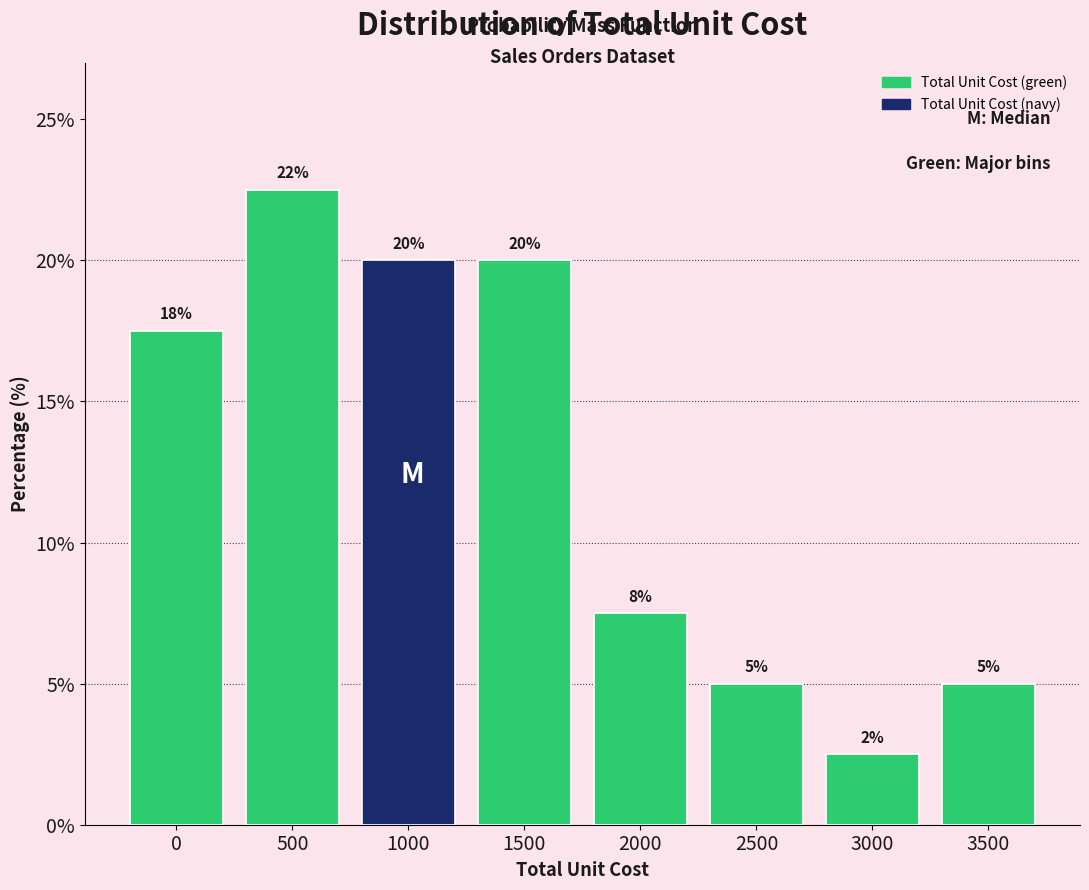

The chart shows a value of 6.2 at 500. True or false?

False